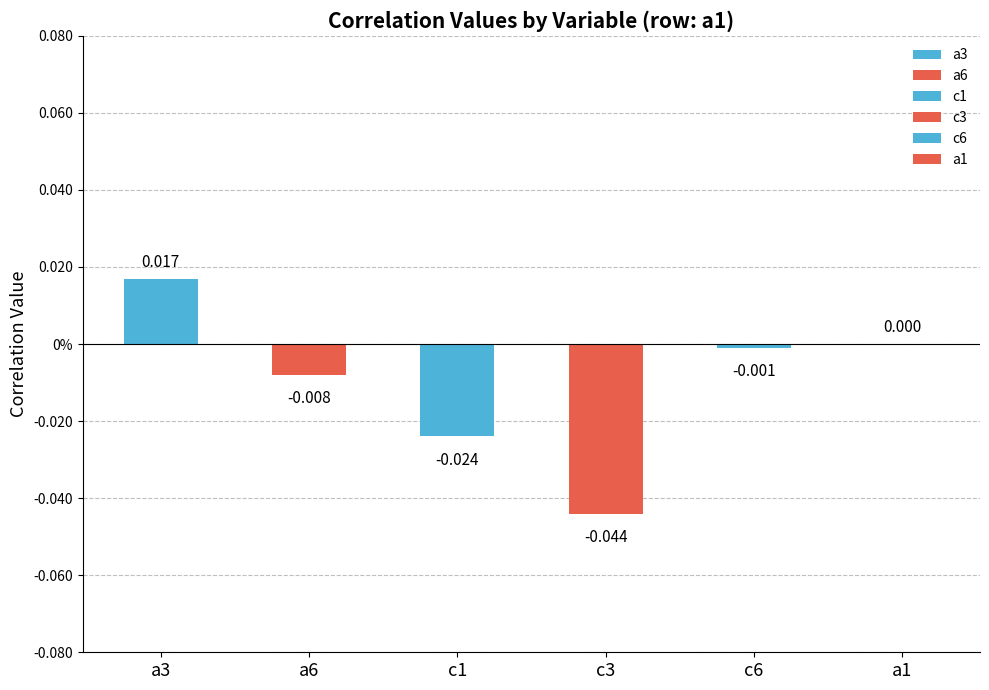

Rank the categories by value from lowest to highest.

c3, c1, a6, c6, a1, a3